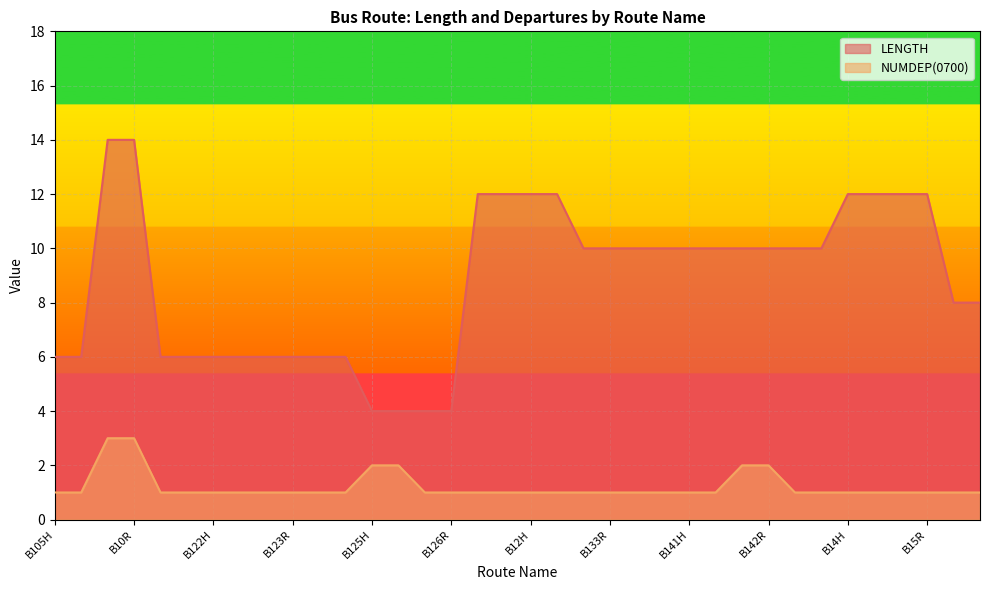

How many lines are shown in the chart?

2